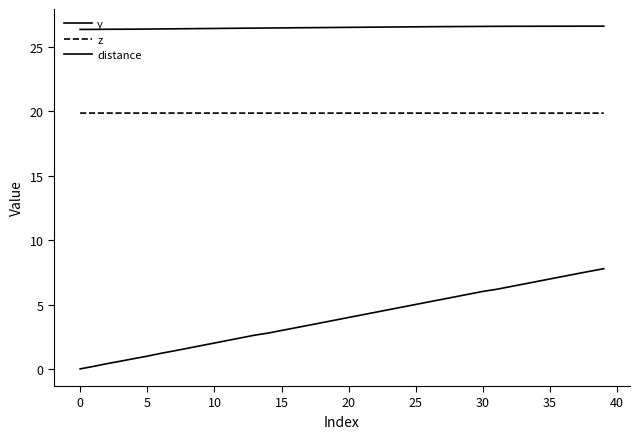

How many lines are shown in the chart?

3